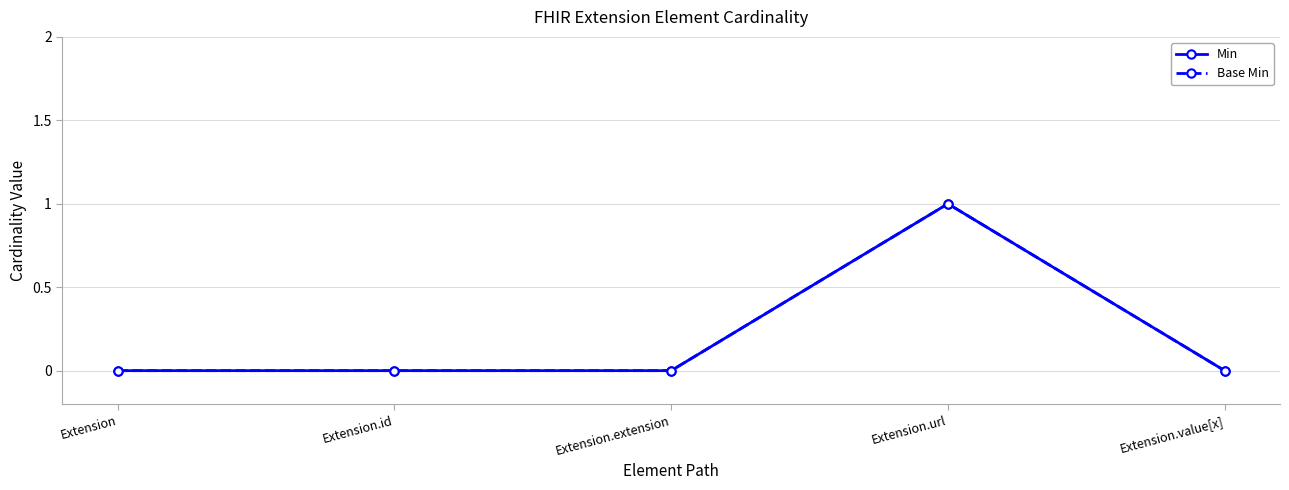

Reading right to left, transcribe all the data shown in this chart.

Min: 0	1	0	0	0
Base Min: 0	1	0	0	0